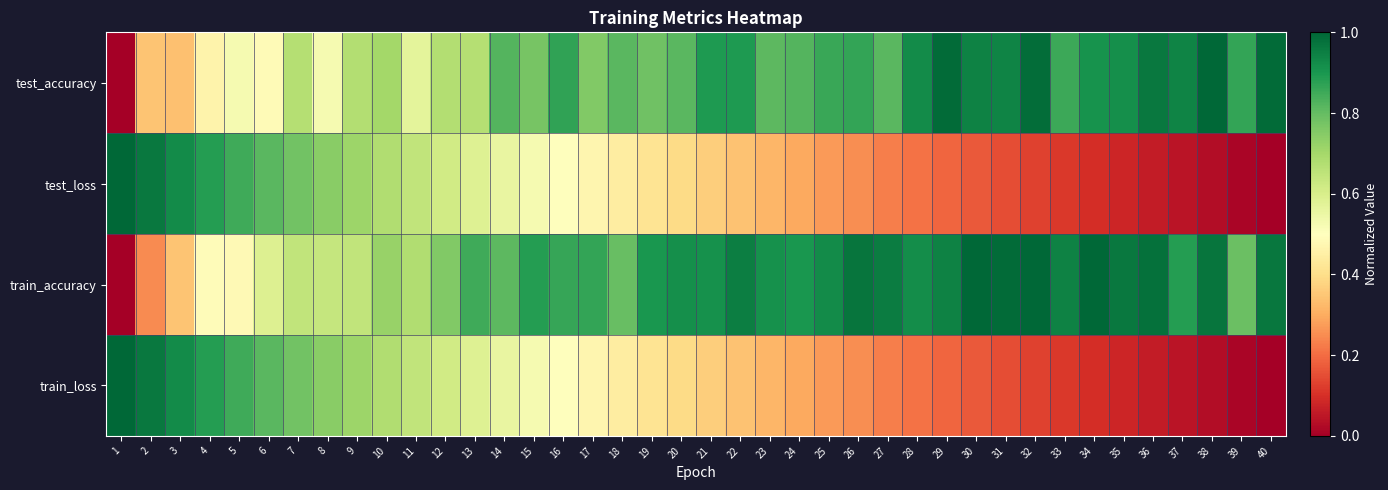

Reading left to right, what are all the values shown in this chart?

test_accuracy: 1=0.0	2=0.3	3=0.3	4=0.5	5=0.5	6=0.5	7=0.7	8=0.5	9=0.7	10=0.7	11=0.6	12=0.7	13=0.7	14=0.8	15=0.8	16=0.9	17=0.8	18=0.8	19=0.8	20=0.8	21=0.9	22=0.9	23=0.8	24=0.8	25=0.9	26=0.9	27=0.8	28=0.9	29=1.0	30=0.9	31=0.9	32=1.0	33=0.9	34=0.9	35=0.9	36=1.0	37=0.9	38=1.0	39=0.9	40=1.0
test_loss: 1=1.0	2=1.0	3=0.9	4=0.9	5=0.9	6=0.8	7=0.8	8=0.7	9=0.7	10=0.7	11=0.6	12=0.6	13=0.6	14=0.6	15=0.5	16=0.5	17=0.5	18=0.4	19=0.4	20=0.4	21=0.4	22=0.3	23=0.3	24=0.3	25=0.3	26=0.3	27=0.2	28=0.2	29=0.2	30=0.2	31=0.2	32=0.1	33=0.1	34=0.1	35=0.1	36=0.1	37=0.0	38=0.0	39=0.0	40=0.0
train_accuracy: 1=0.0	2=0.2	3=0.3	4=0.5	5=0.5	6=0.6	7=0.6	8=0.6	9=0.6	10=0.7	11=0.7	12=0.8	13=0.8	14=0.8	15=0.9	16=0.9	17=0.9	18=0.8	19=0.9	20=0.9	21=0.9	22=1.0	23=0.9	24=0.9	25=0.9	26=1.0	27=1.0	28=0.9	29=0.9	30=1.0	31=1.0	32=1.0	33=0.9	34=1.0	35=1.0	36=1.0	37=0.9	38=1.0	39=0.8	40=1.0
train_loss: 1=1.0	2=1.0	3=0.9	4=0.9	5=0.9	6=0.8	7=0.8	8=0.7	9=0.7	10=0.7	11=0.6	12=0.6	13=0.6	14=0.6	15=0.5	16=0.5	17=0.5	18=0.4	19=0.4	20=0.4	21=0.4	22=0.3	23=0.3	24=0.3	25=0.3	26=0.3	27=0.2	28=0.2	29=0.2	30=0.2	31=0.2	32=0.1	33=0.1	34=0.1	35=0.1	36=0.1	37=0.0	38=0.0	39=0.0	40=0.0